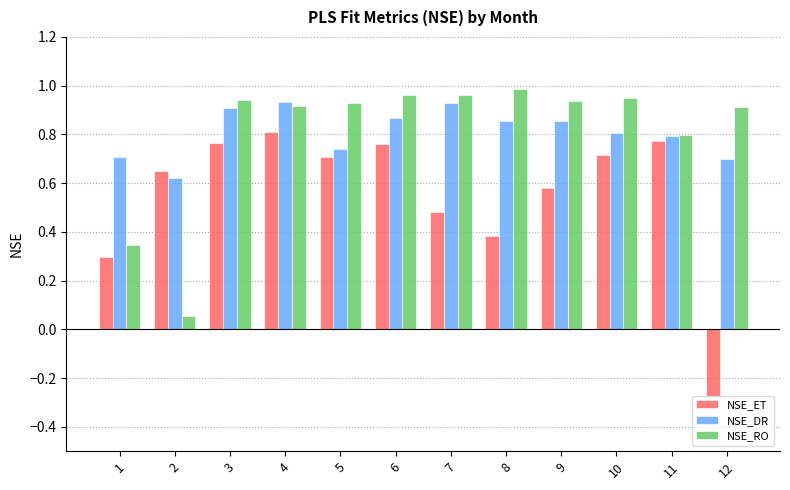

The value of NSE_RO at 1 is 0.3. True or false?

True